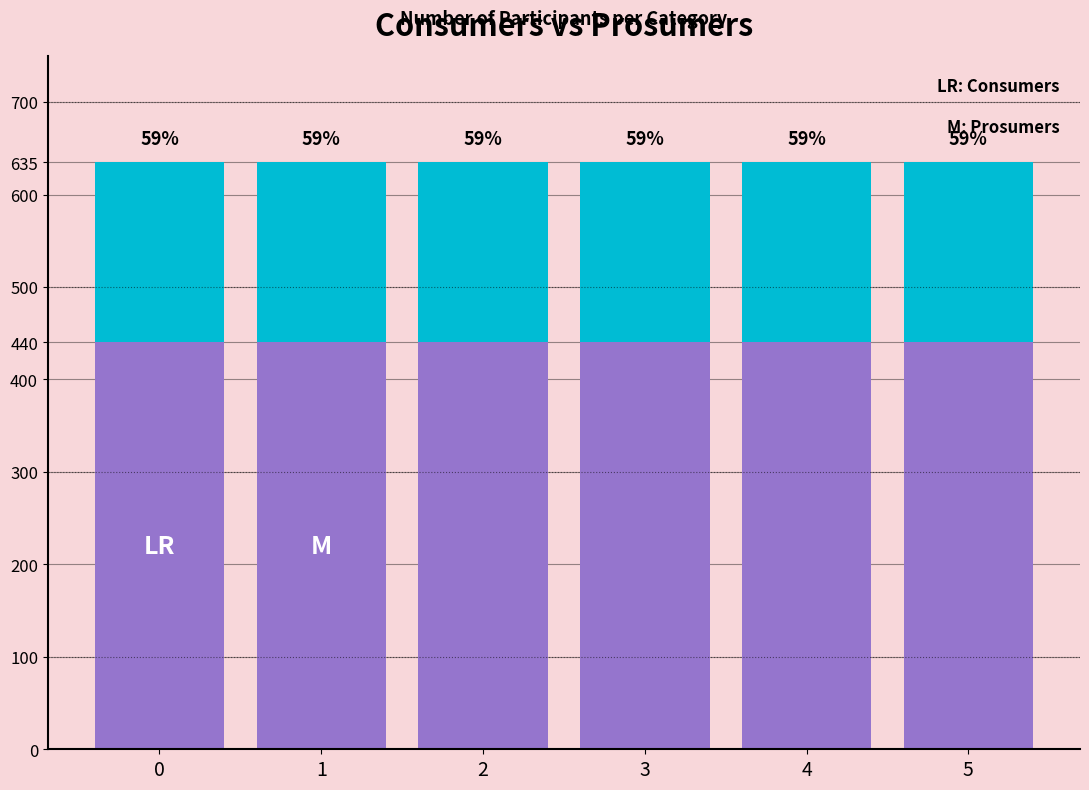

What are all the series names shown in the legend?

Consumers, Prosumers